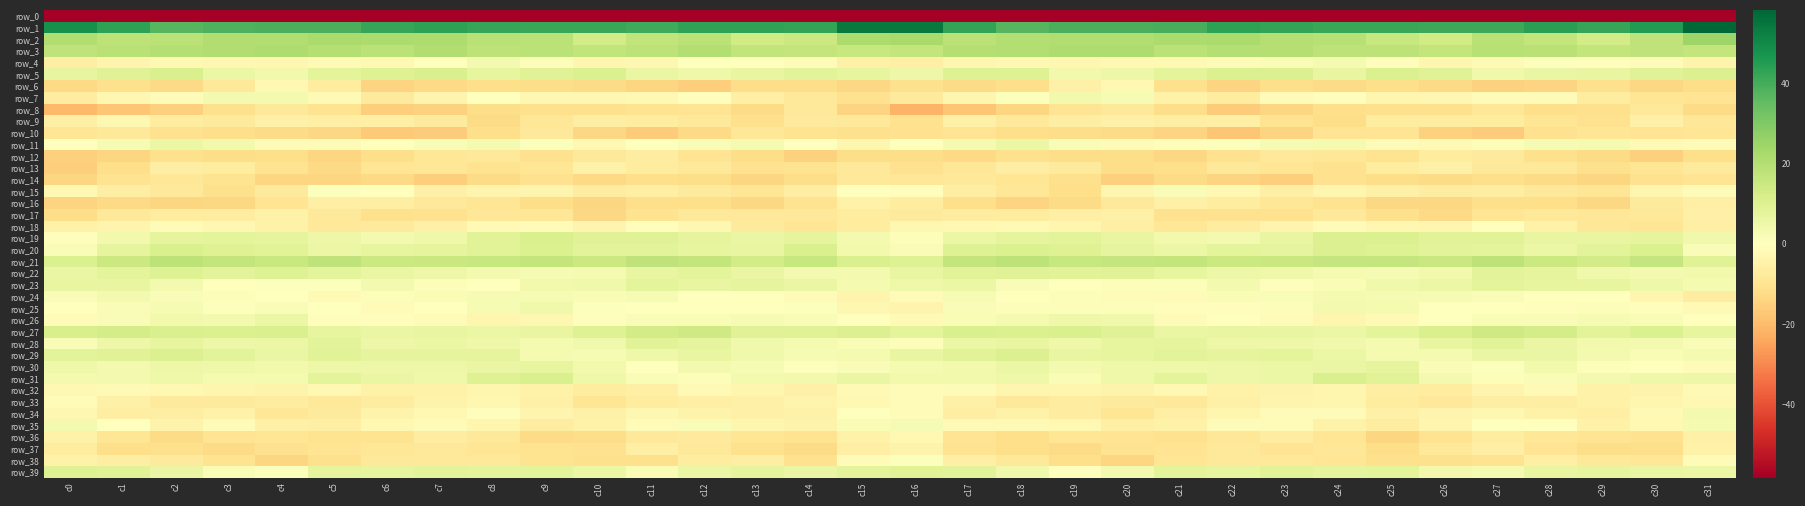

The row_29 series shows 8.5 at c0. True or false?

True